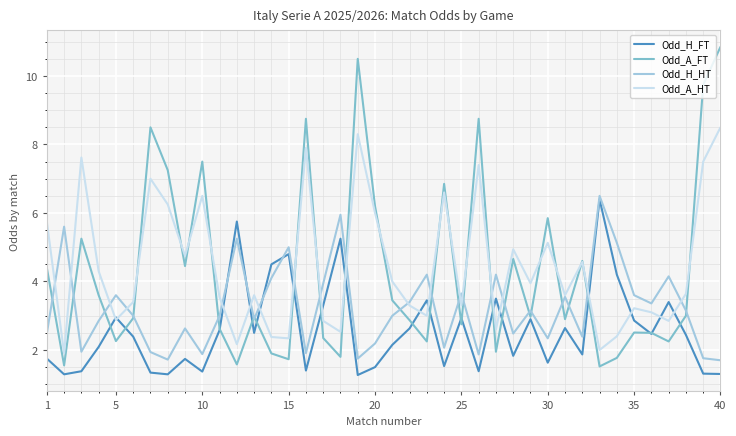

Which series has the largest range (max minus min)?

Odd_A_FT